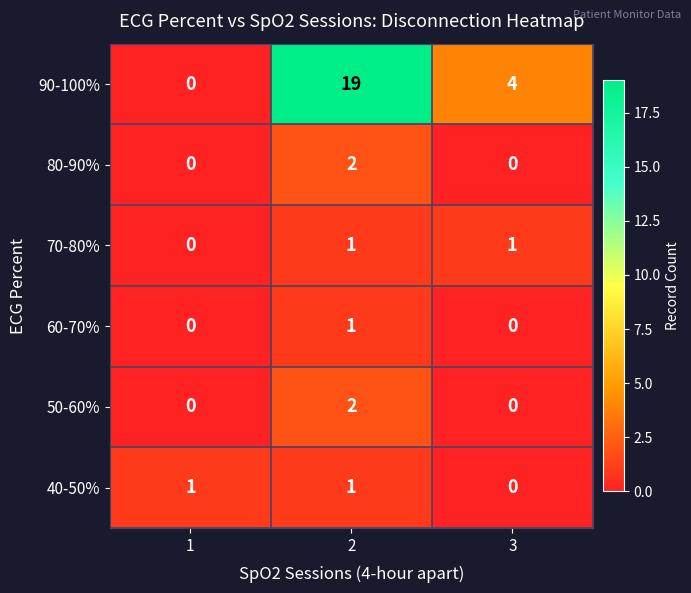

What is the maximum value shown in the chart?

19